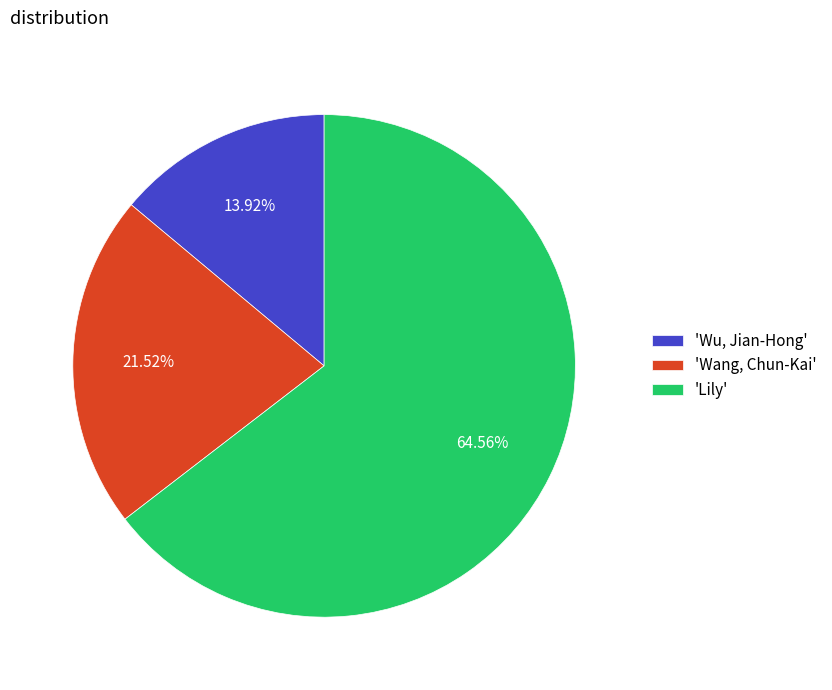

Which category has the smallest portion of the pie?

'Wu, Jian-Hong'